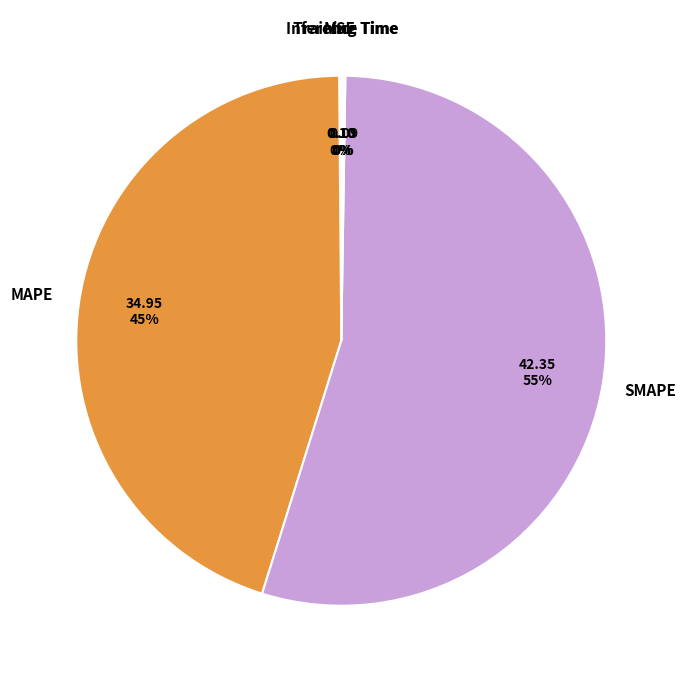

To the nearest percent, what is the average slice percentage?

20%